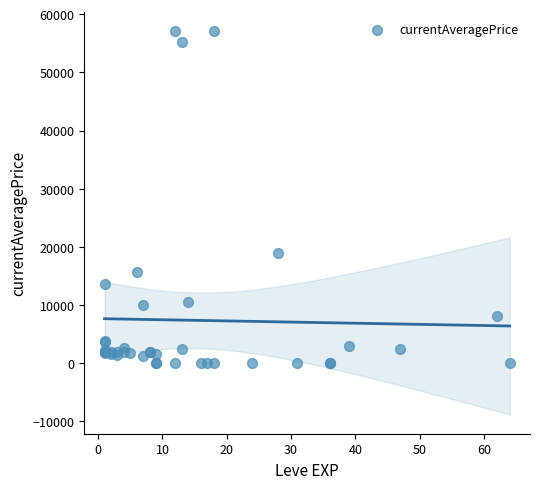

What Y value in the scatter plot is closest to 28557?

18927